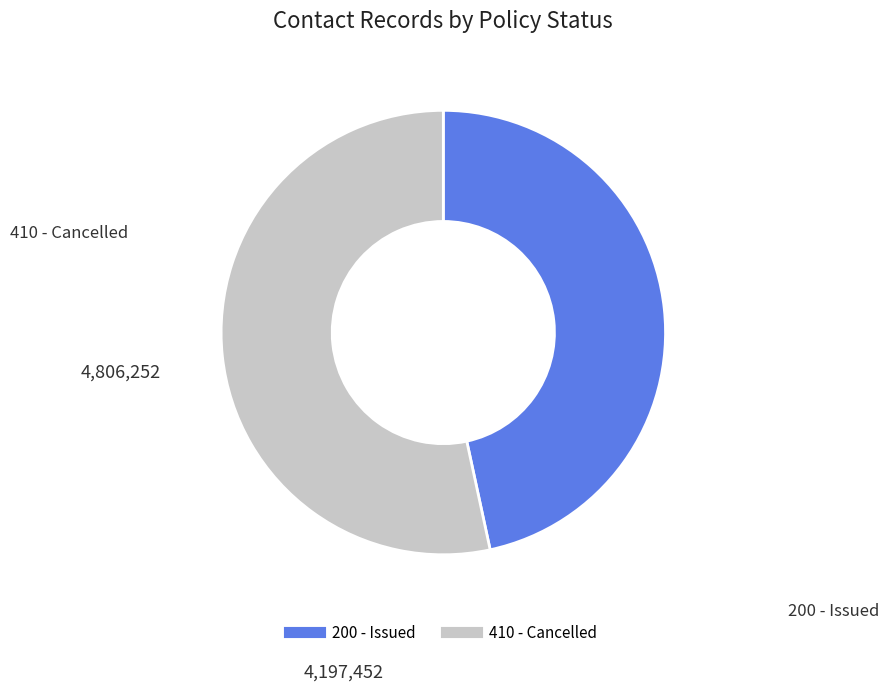

Does any single category account for the majority?

Yes